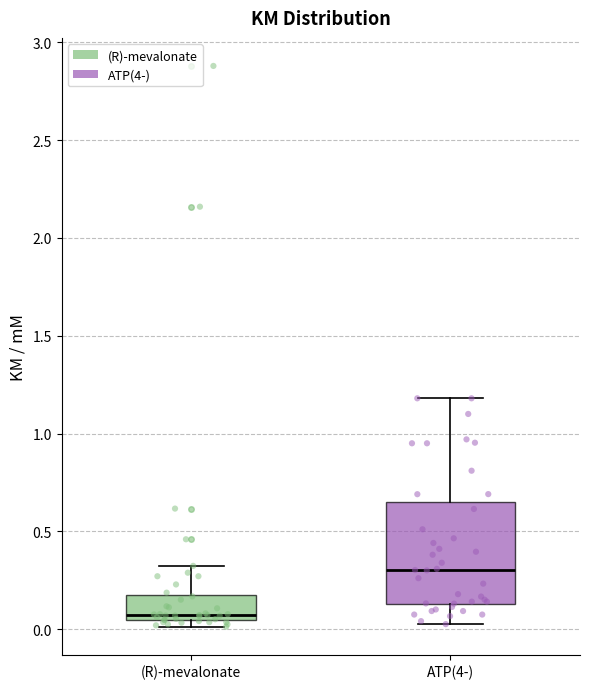

Where does the upper whisker of the box for (R)-mevalonate end on the y-axis? The values are not printed on the chart, so give them approximately, as read against the axis.

0.30